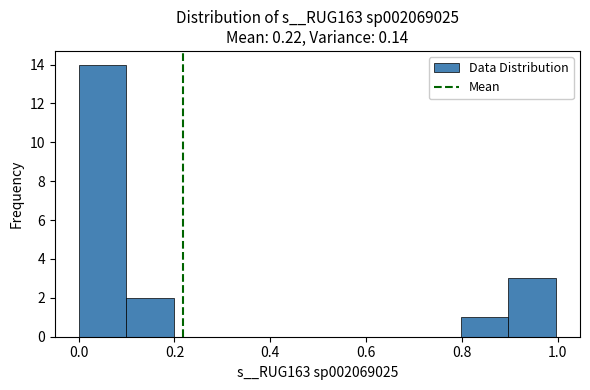

Which range on the x-axis has the tallest bar?

0.0 to 0.1